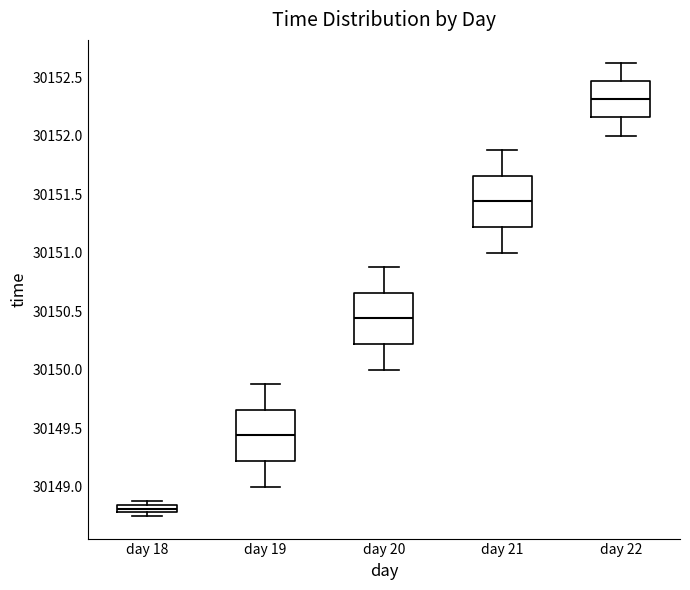

Which box has the lowest median line?

day 18